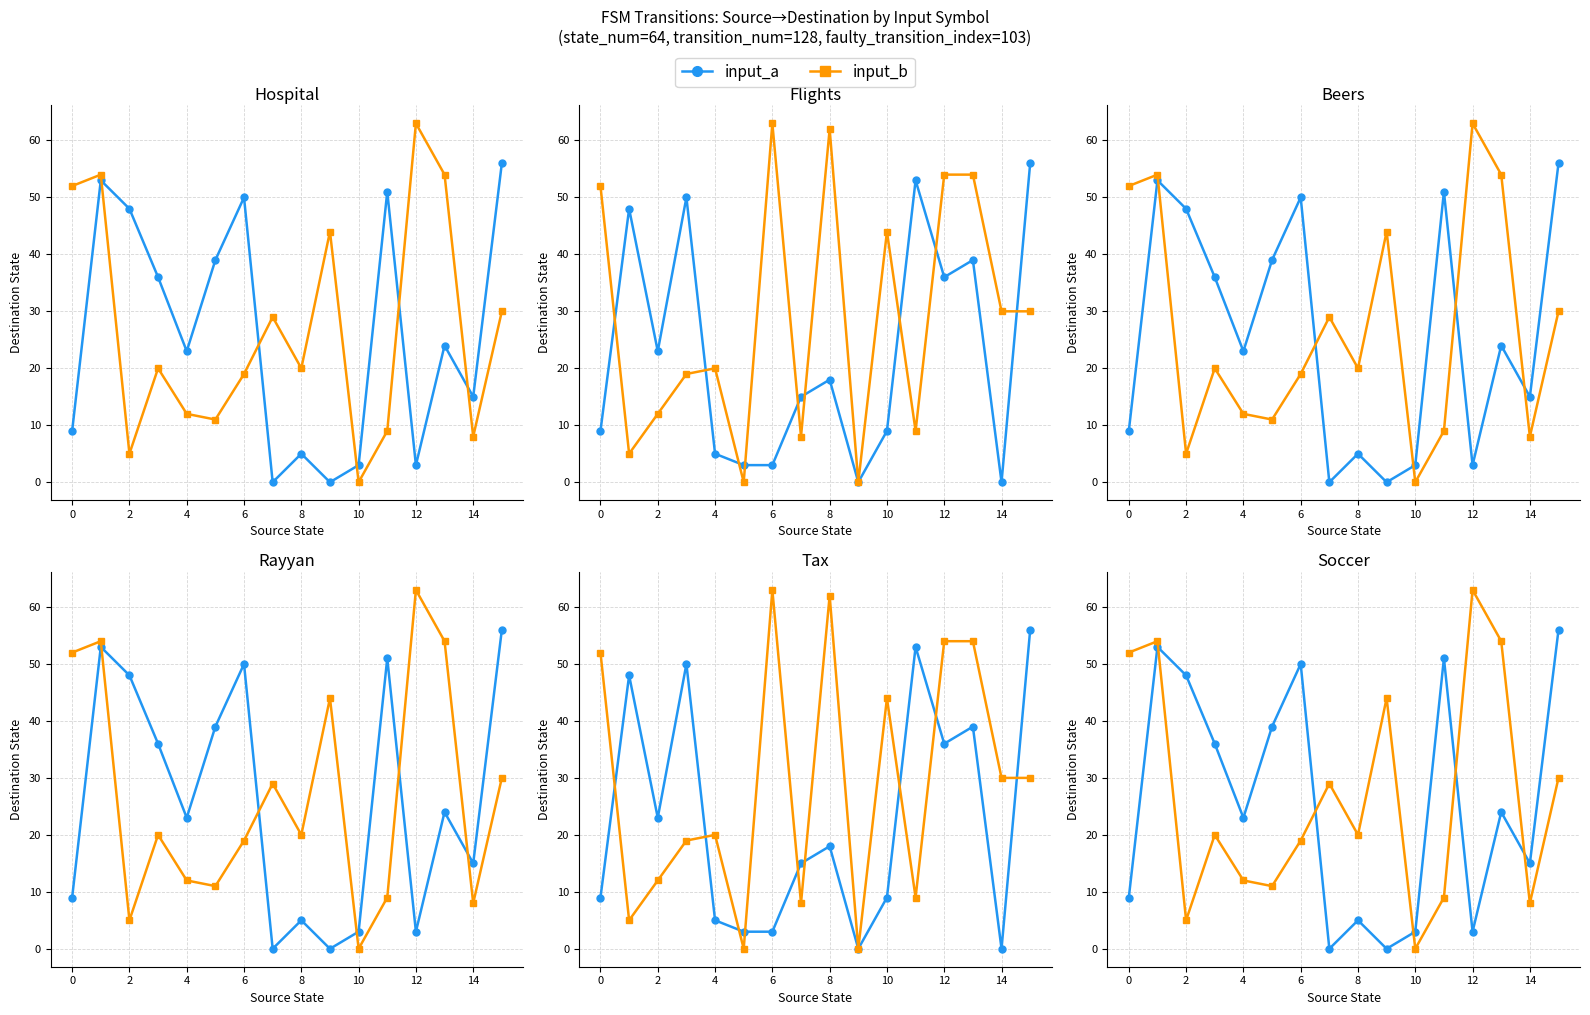

List the series in order of their peak value, highest first.

input_b, input_a